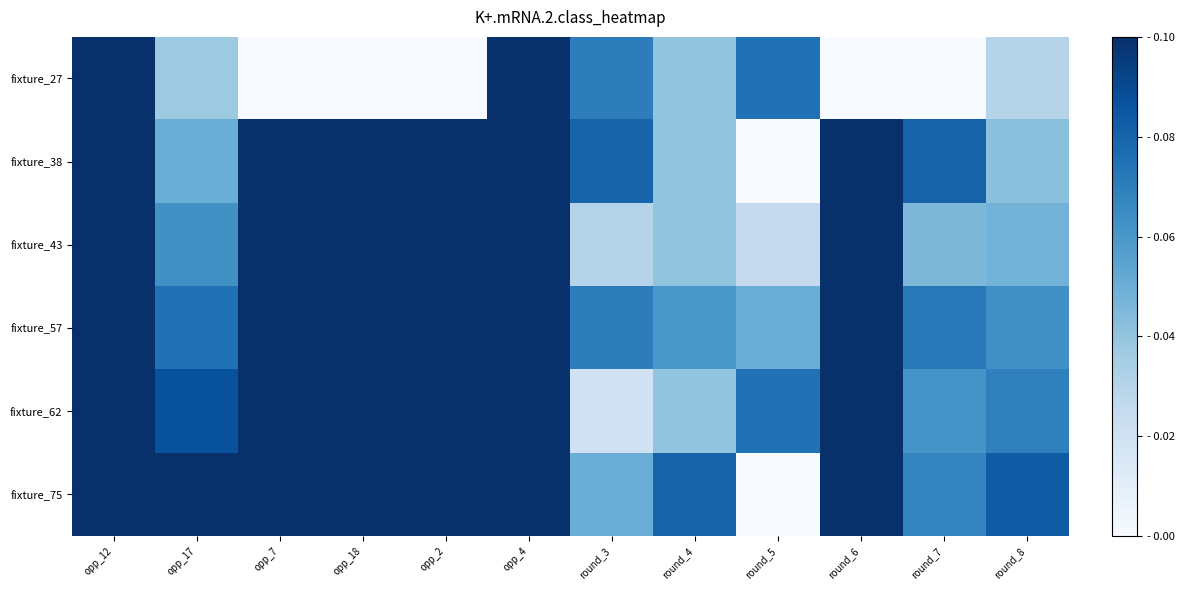

Reading right to left, what are all the values shown in this chart?

fixture_27: round_8=0.0	round_7=0.0	round_6=0.0	round_5=0.1	round_4=0.0	round_3=0.1	opp_4=0.5	opp_2=0.0	opp_18=0.0	opp_7=0.0	opp_17=0.0	opp_12=0.6
fixture_38: round_8=0.0	round_7=0.1	round_6=0.2	round_5=0.0	round_4=0.0	round_3=0.1	opp_4=0.5	opp_2=1.0	opp_18=1.0	opp_7=0.4	opp_17=0.1	opp_12=0.8
fixture_43: round_8=0.0	round_7=0.0	round_6=0.3	round_5=0.0	round_4=0.0	round_3=0.0	opp_4=0.5	opp_2=0.6	opp_18=0.4	opp_7=0.6	opp_17=0.1	opp_12=0.3
fixture_57: round_8=0.1	round_7=0.1	round_6=0.3	round_5=0.1	round_4=0.1	round_3=0.1	opp_4=0.5	opp_2=0.9	opp_18=0.5	opp_7=0.7	opp_17=0.1	opp_12=0.9
fixture_62: round_8=0.1	round_7=0.1	round_6=0.4	round_5=0.1	round_4=0.0	round_3=0.0	opp_4=0.5	opp_2=0.8	opp_18=0.6	opp_7=0.9	opp_17=0.1	opp_12=0.1
fixture_75: round_8=0.1	round_7=0.1	round_6=0.5	round_5=0.0	round_4=0.1	round_3=0.1	opp_4=0.5	opp_2=0.8	opp_18=0.3	opp_7=1.0	opp_17=0.1	opp_12=0.2